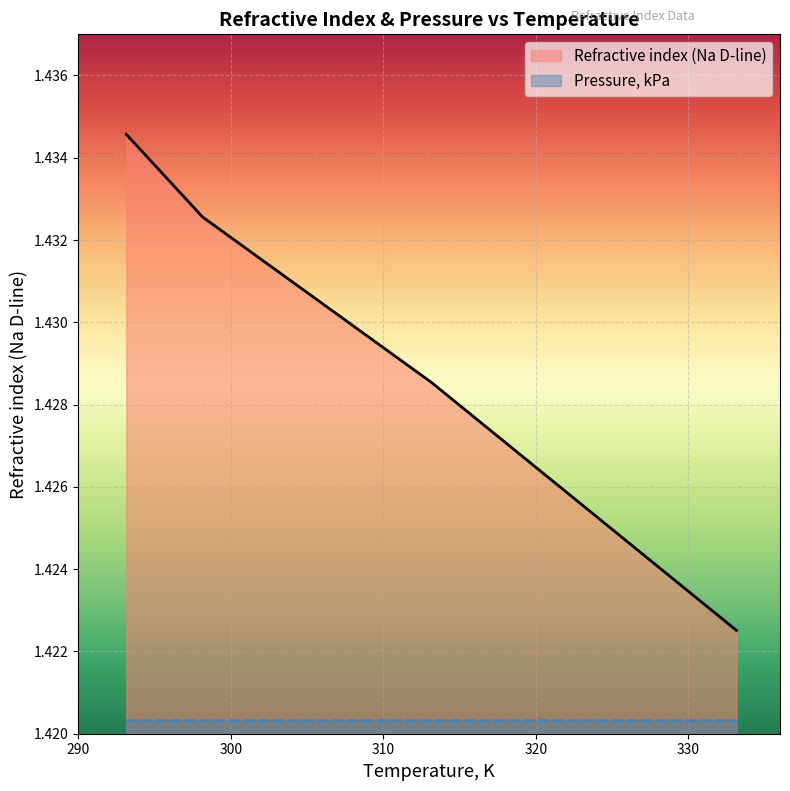

What is the sum of the values at 333.15 and 293.15?

2.9